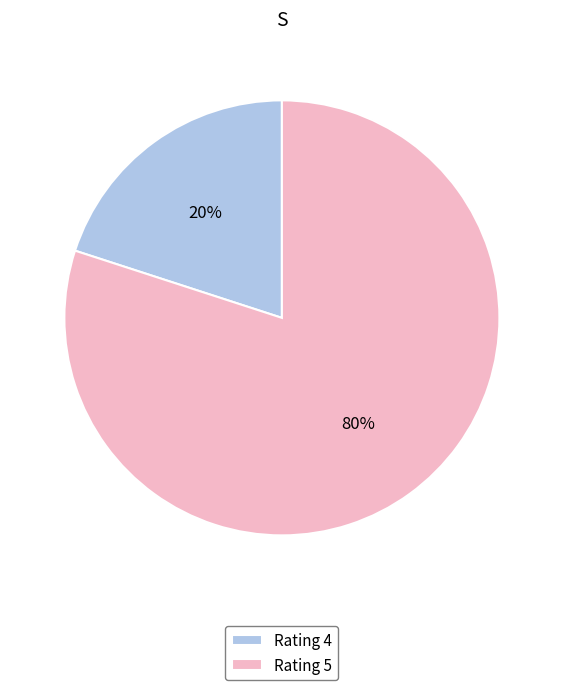

Do Rating 5 and Rating 4 together represent more than half of the pie?

Yes